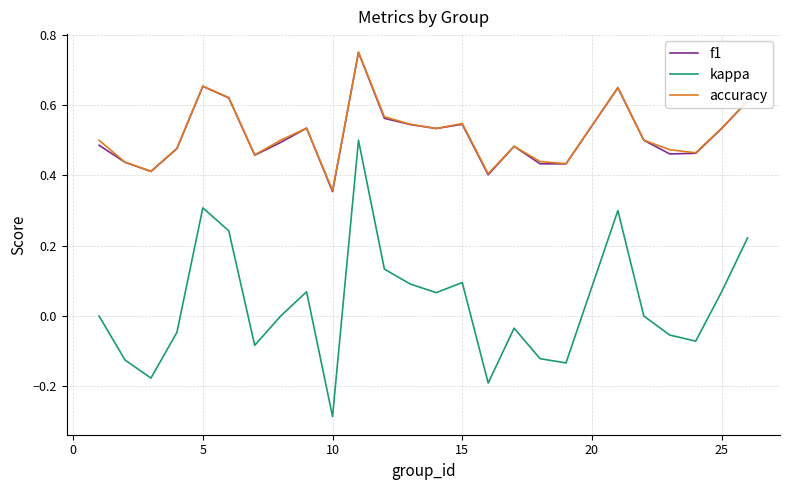

True or false: kappa and accuracy cross at least once.

False